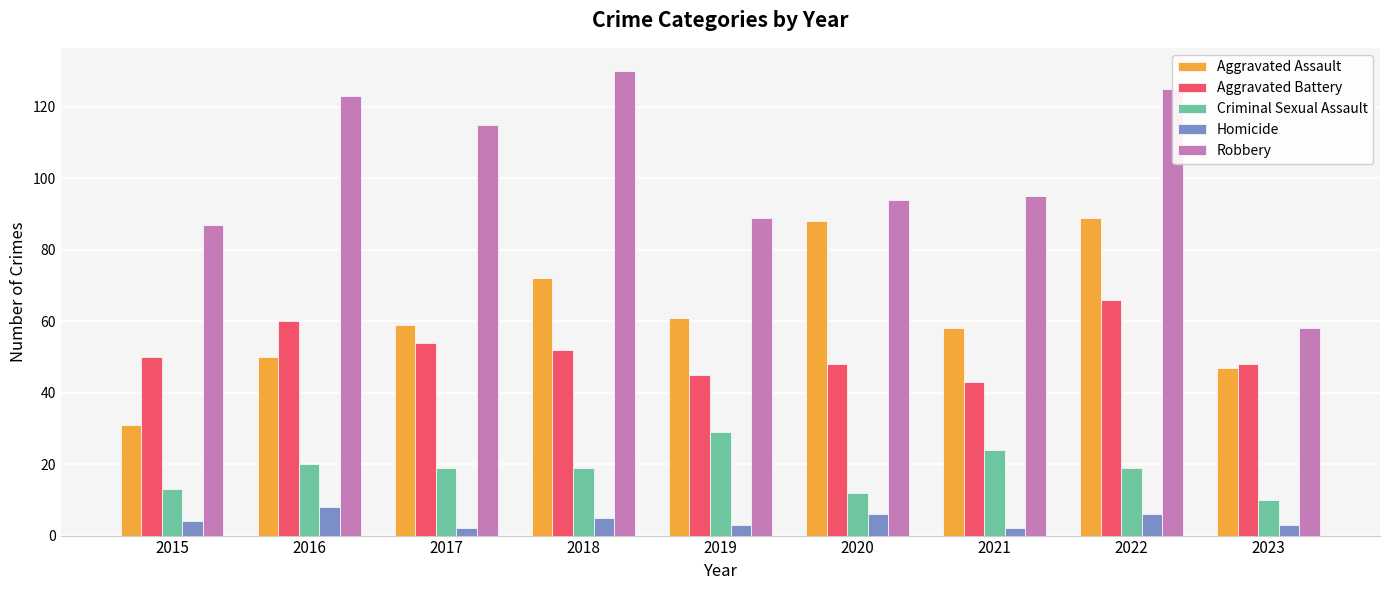

Reading left to right, what are all the values shown in this chart?

Aggravated Assault: 31	50	59	72	61	88	58	89	47
Aggravated Battery: 50	60	54	52	45	48	43	66	48
Criminal Sexual Assault: 13	20	19	19	29	12	24	19	10
Homicide: 4	8	2	5	3	6	2	6	3
Robbery: 87	123	115	130	89	94	95	125	58